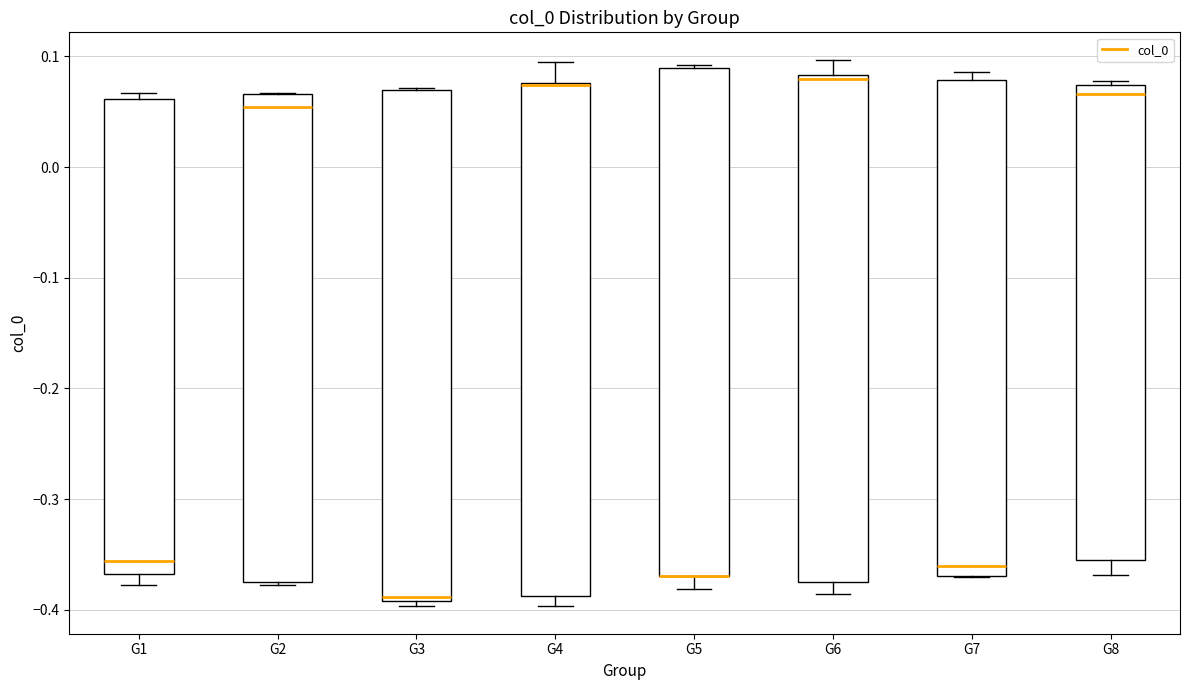

Where is the lower edge of the box for G3 on the y-axis? The values are not printed on the chart, so give them approximately, as read against the axis.

-0.39